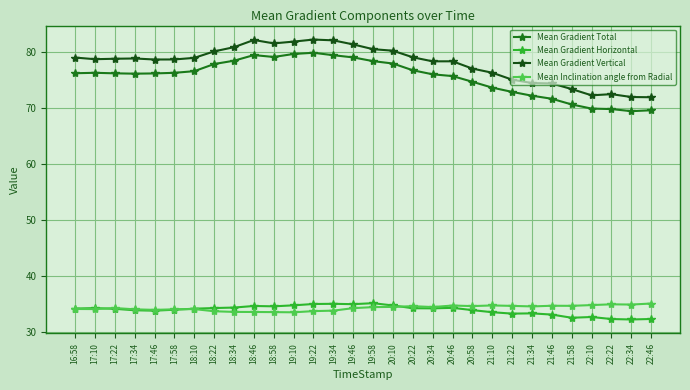

What is the difference between the Mean Gradient Vertical values at 21:10 and 18:58?

5.3